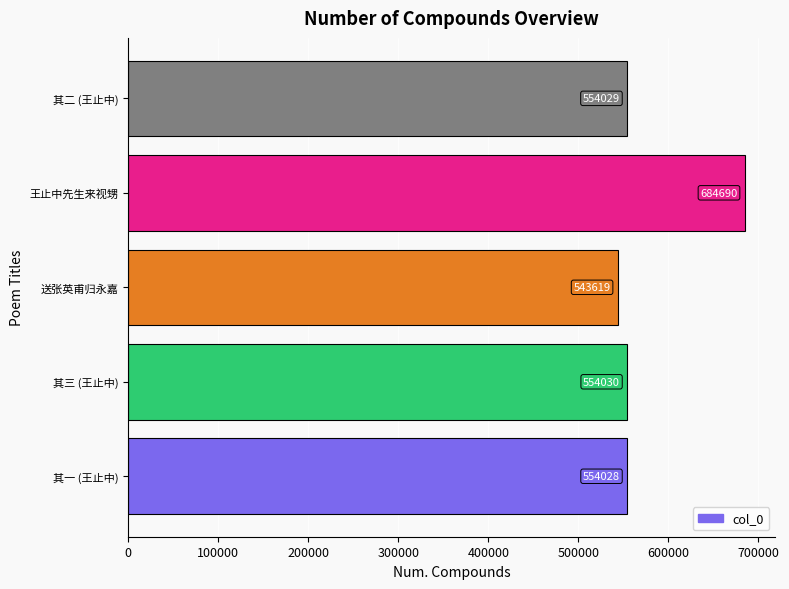

List the labels in order of value, smallest first.

送张英甫归永嘉, 其一 (王止中), 其二 (王止中), 其三 (王止中), 王止中先生来视甥